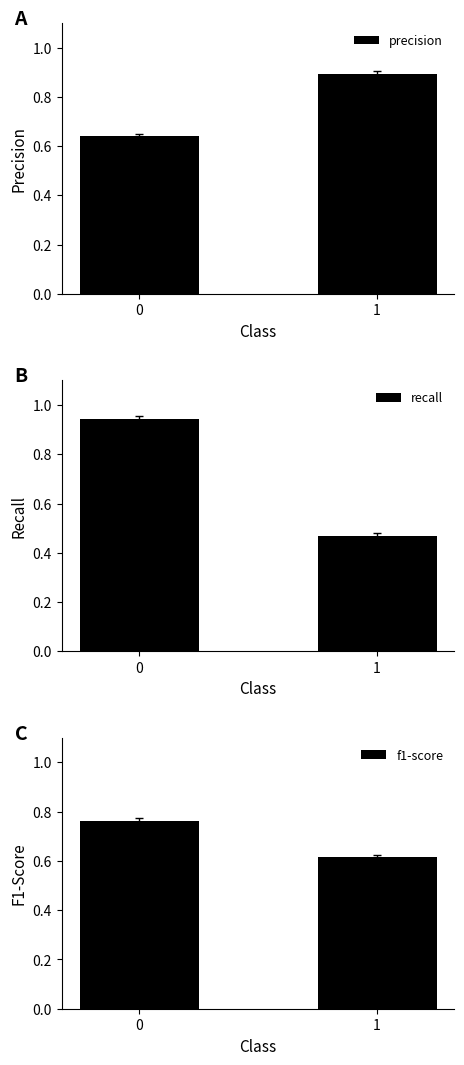

What are all the series names shown in the legend?

precision, recall, f1-score